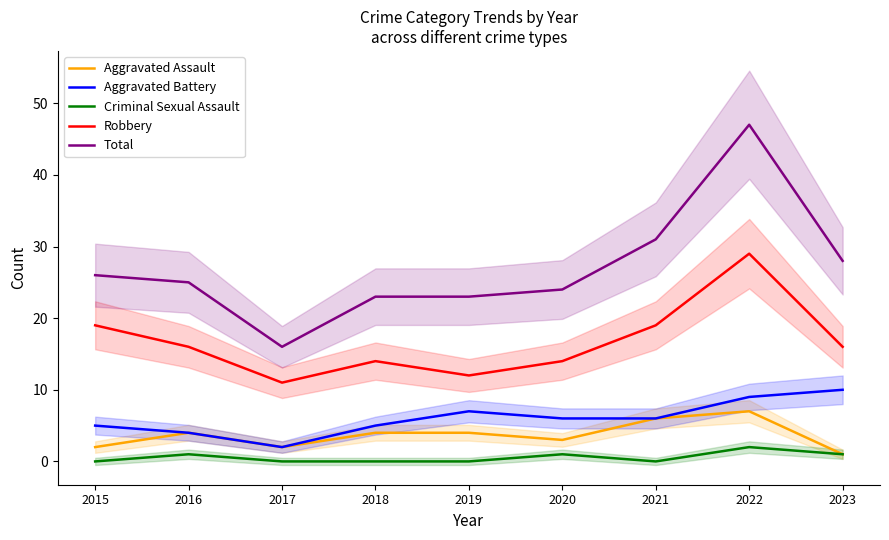

At which label is Aggravated Battery closest to 6?

2020